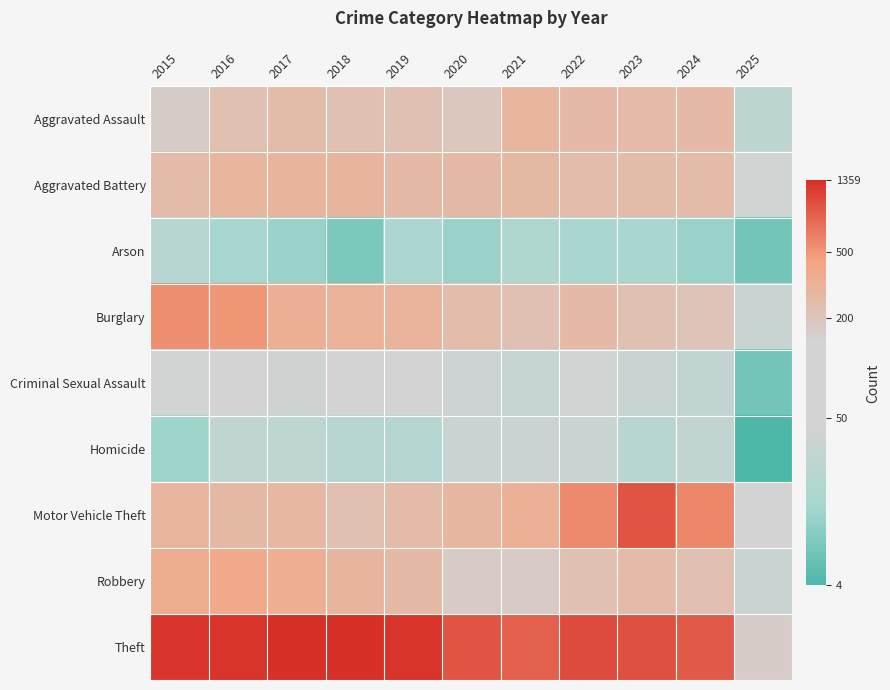

Which label corresponds to the smallest value in the chart?

2025